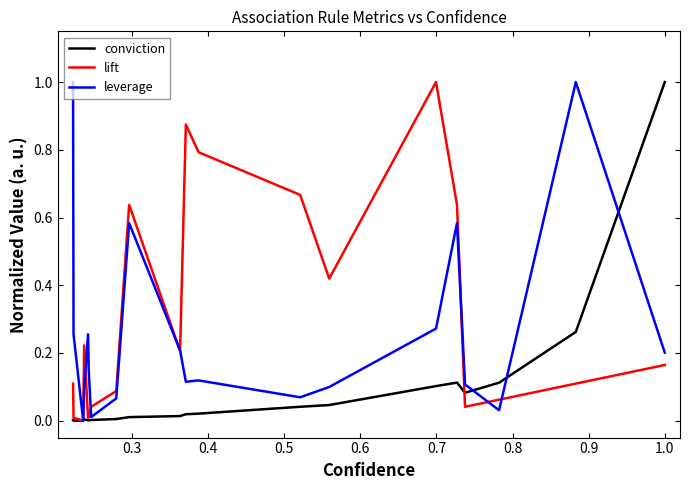

Rank the series by their average value, from highest to lowest.

lift, leverage, conviction